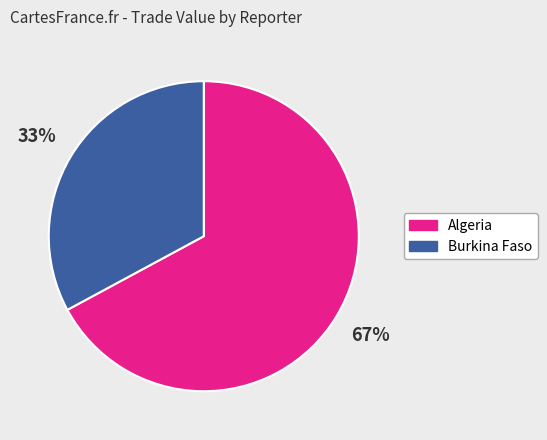

How many slices are in this pie chart?

2